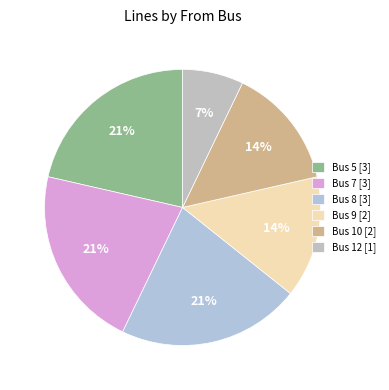

What is the total percentage of Bus 8 and Bus 9?

35.7%